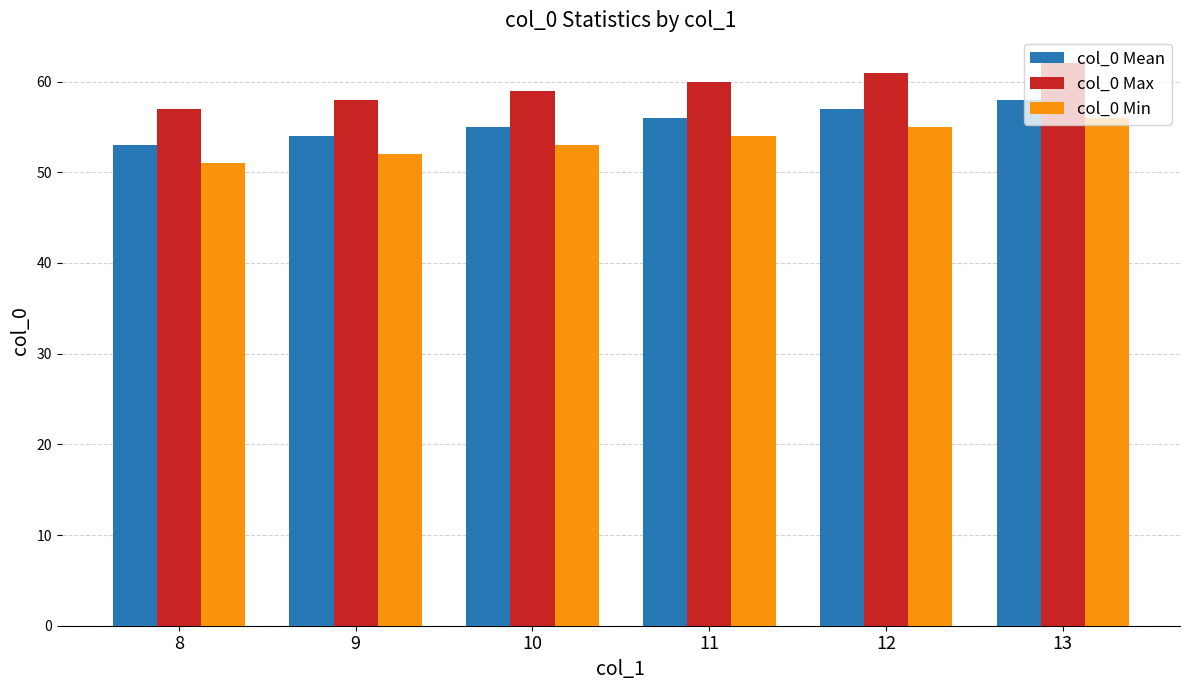

Count the col_0 Max values in the range 58 to 61.

4